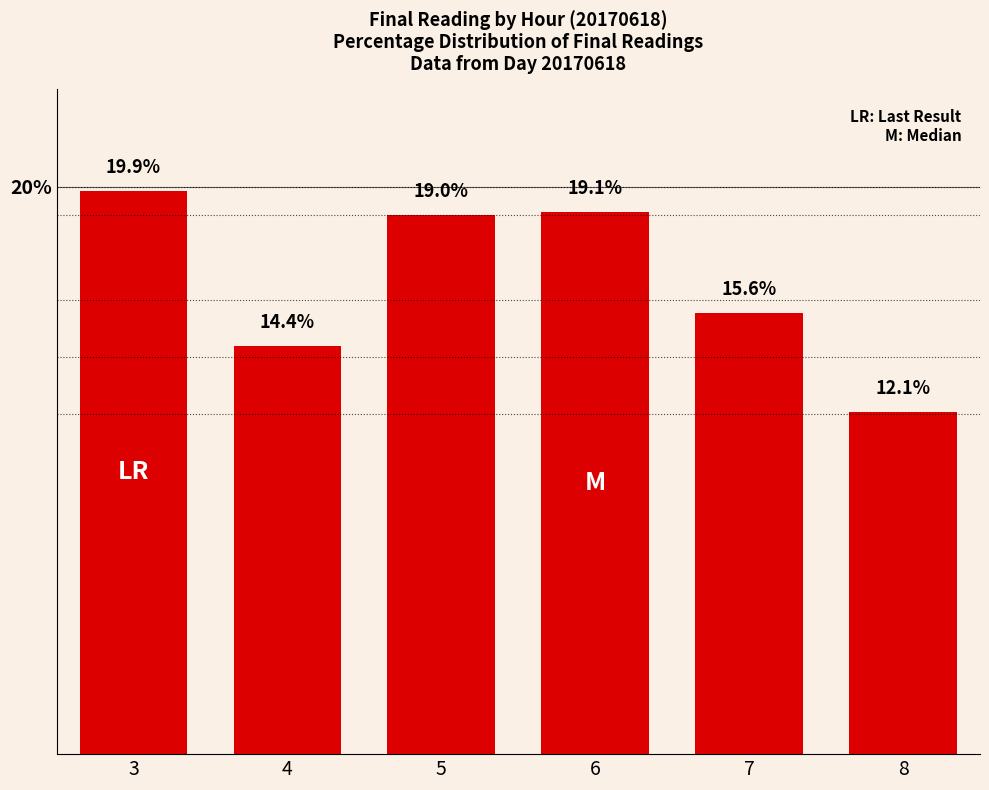

Which label corresponds to the smallest value in the chart?

8